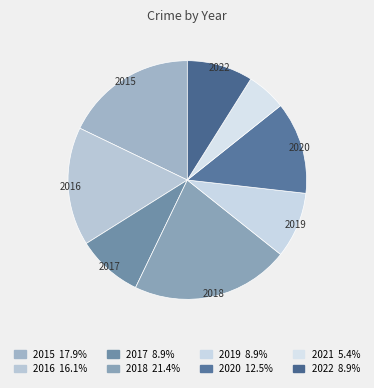

How many segments does this pie chart have?

8